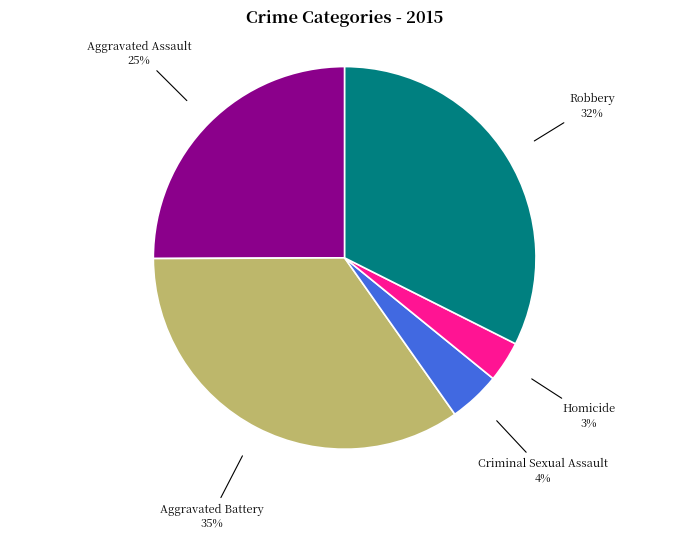

Is it true that Robbery is 39% of the pie?

False